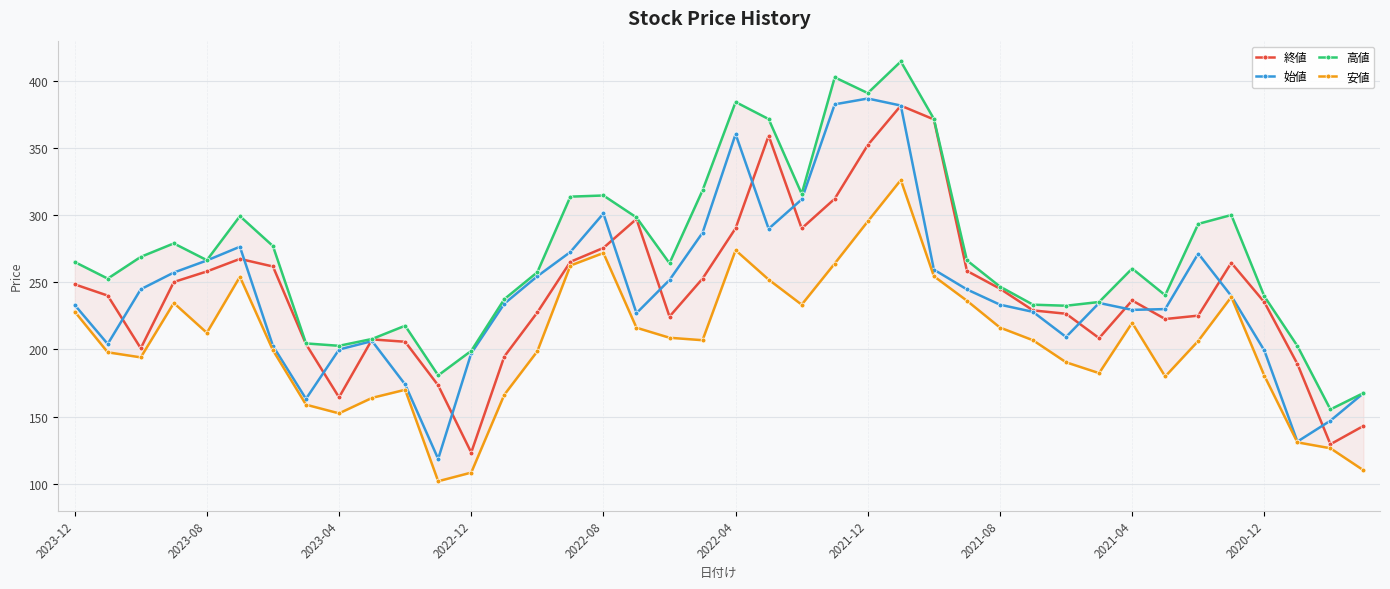

True or false: 始値 and 安値 intersect in this chart.

False